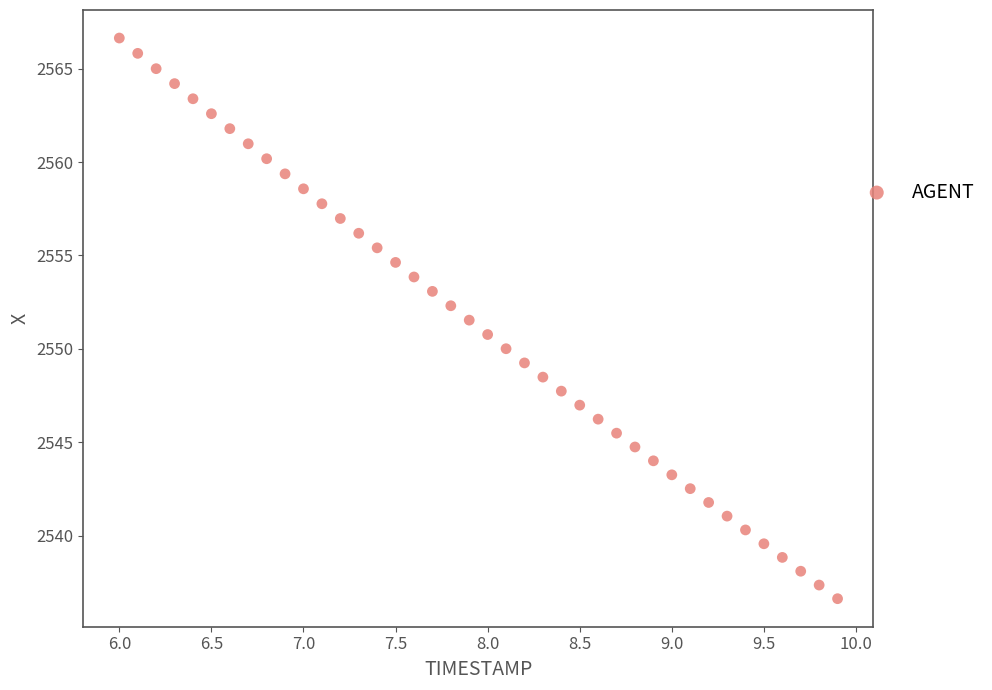

What is the range of Y values (max minus min)?

30.0